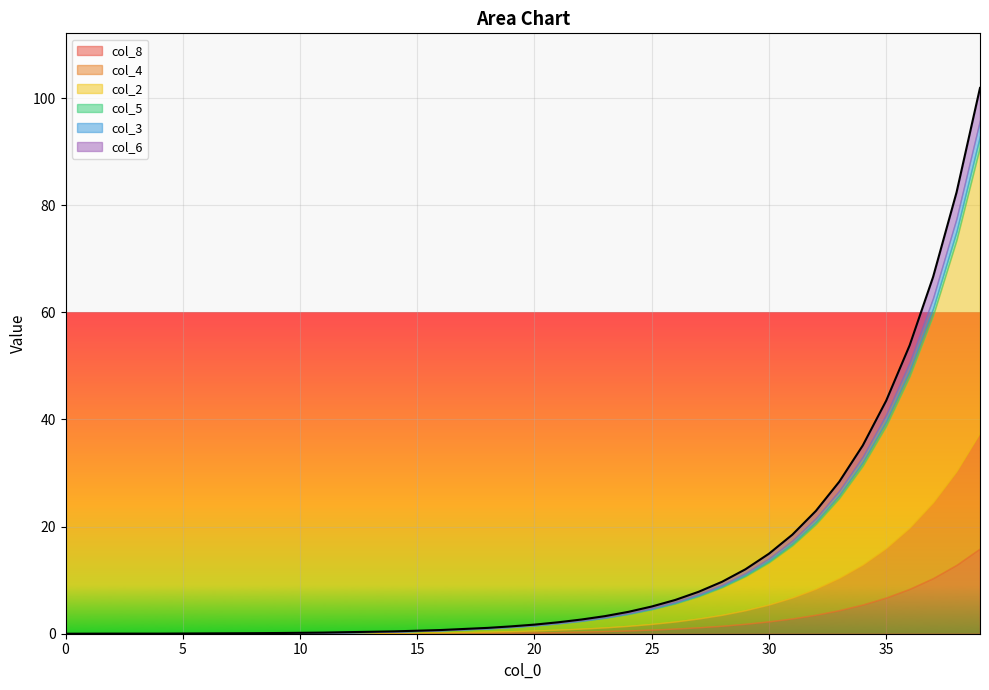

True or false: col_8 has a value of 0.0 at 4.

True